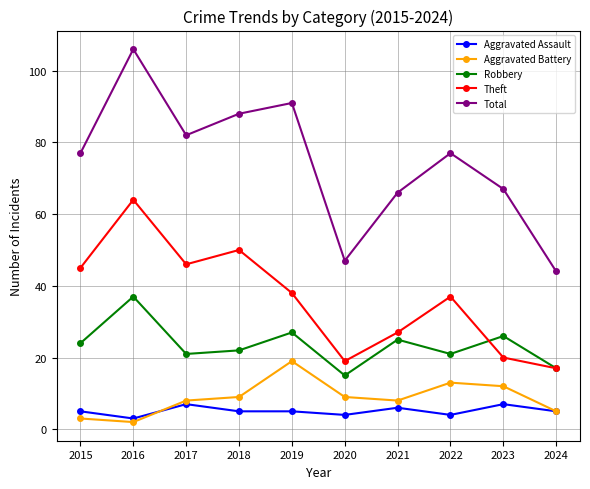

What is the value of the Aggravated Battery point at the 1st from the left?

3